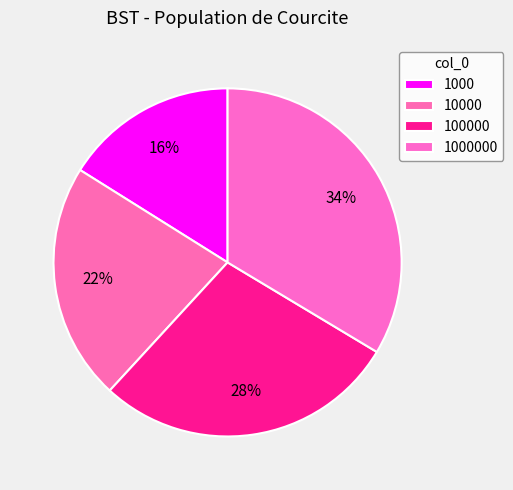

Rank the categories by value from lowest to highest.

1000, 10000, 100000, 1000000